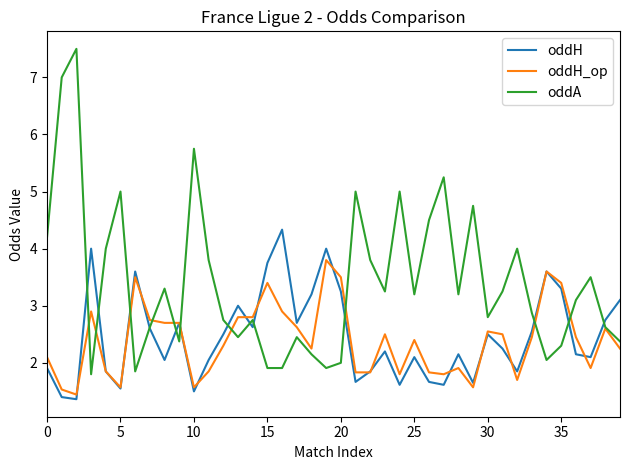

Which series has the widest spread of values?

oddA